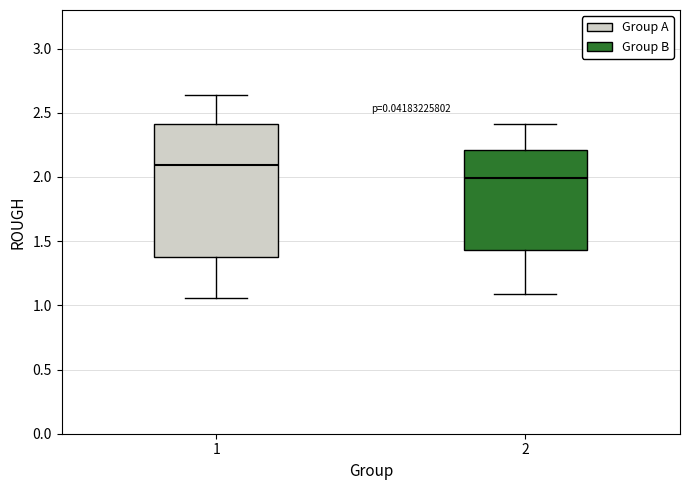

Reading left to right, transcribe this box plot: for each box, give where its median line is, the range the box spans, and where its two whiskers end, as read against the y-axis. The values are not printed on the chart, so give them approximately, as read against the axis.

1: median 2.10, box 1.40 to 2.40, whiskers 1.05 to 2.65
2: median 2.00, box 1.45 to 2.20, whiskers 1.10 to 2.40